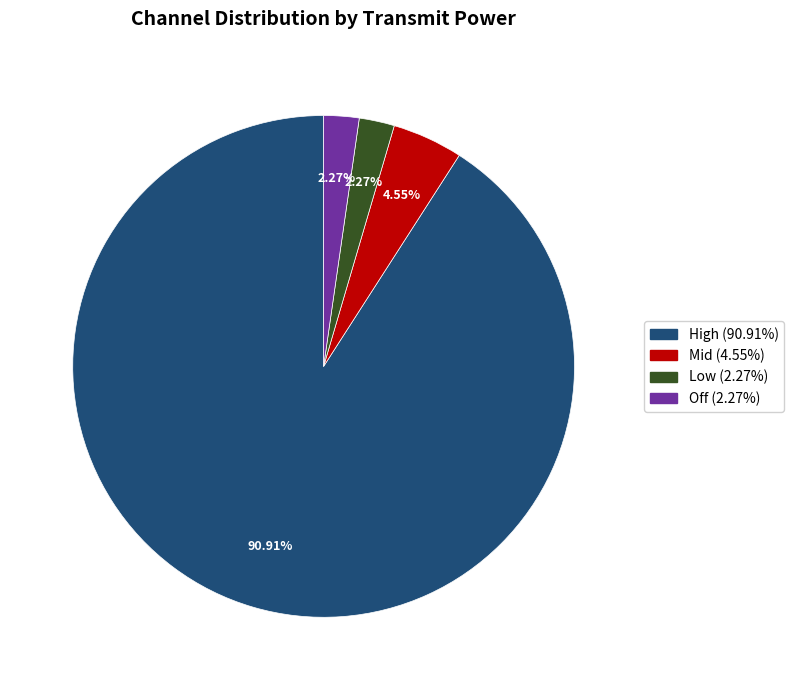

Count the number of slices in the pie.

4